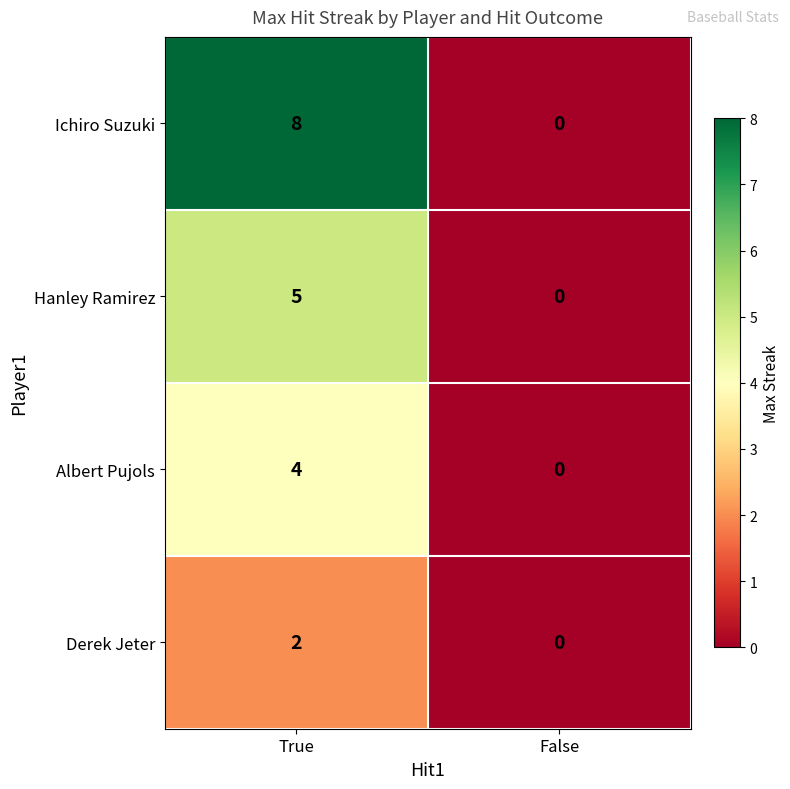

What is the approximate value of Hanley Ramirez at True?

5